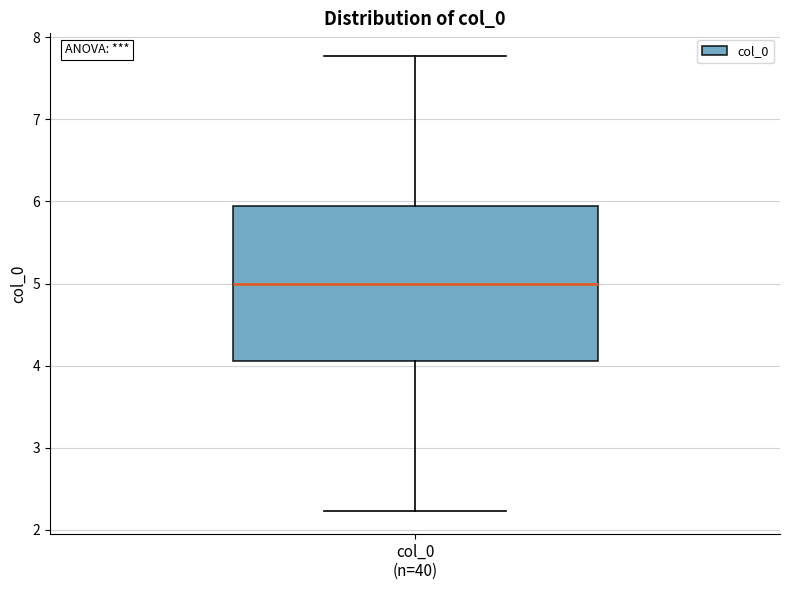

Read this box plot against the y-axis: the position of the median line, the range covered by the box, and the ends of both whiskers. The values are not printed on the chart, so give them approximately, as read against the axis.

median 5.0, box 4.1 to 5.9, whiskers 2.2 to 7.8